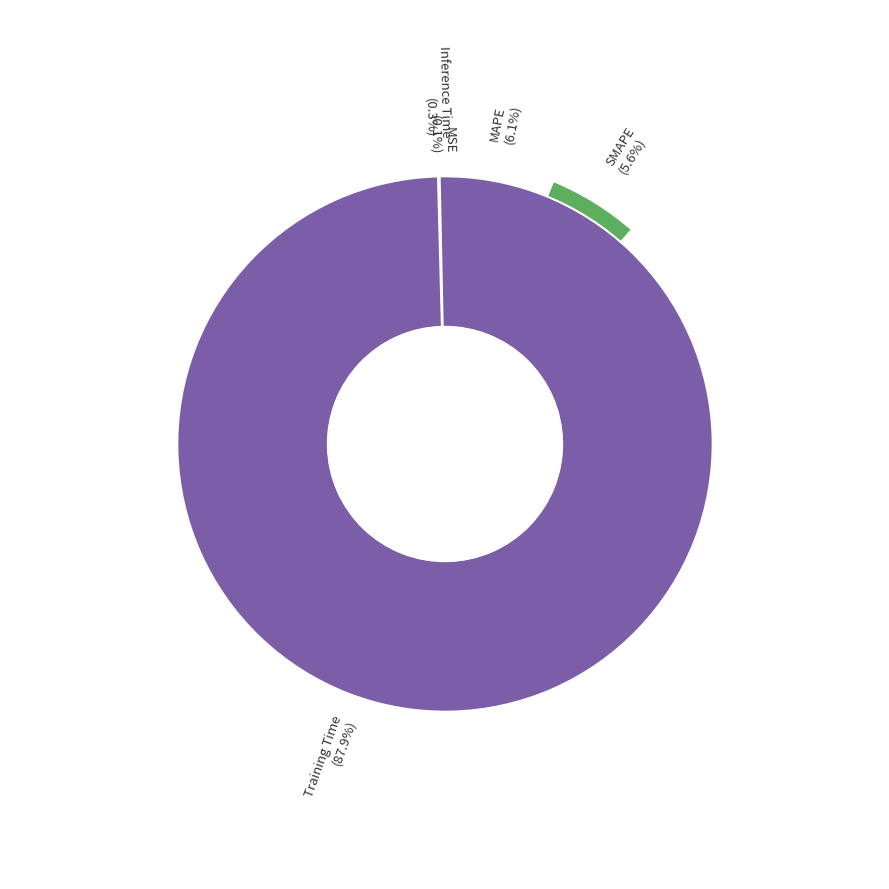

How many segments does this pie chart have?

5